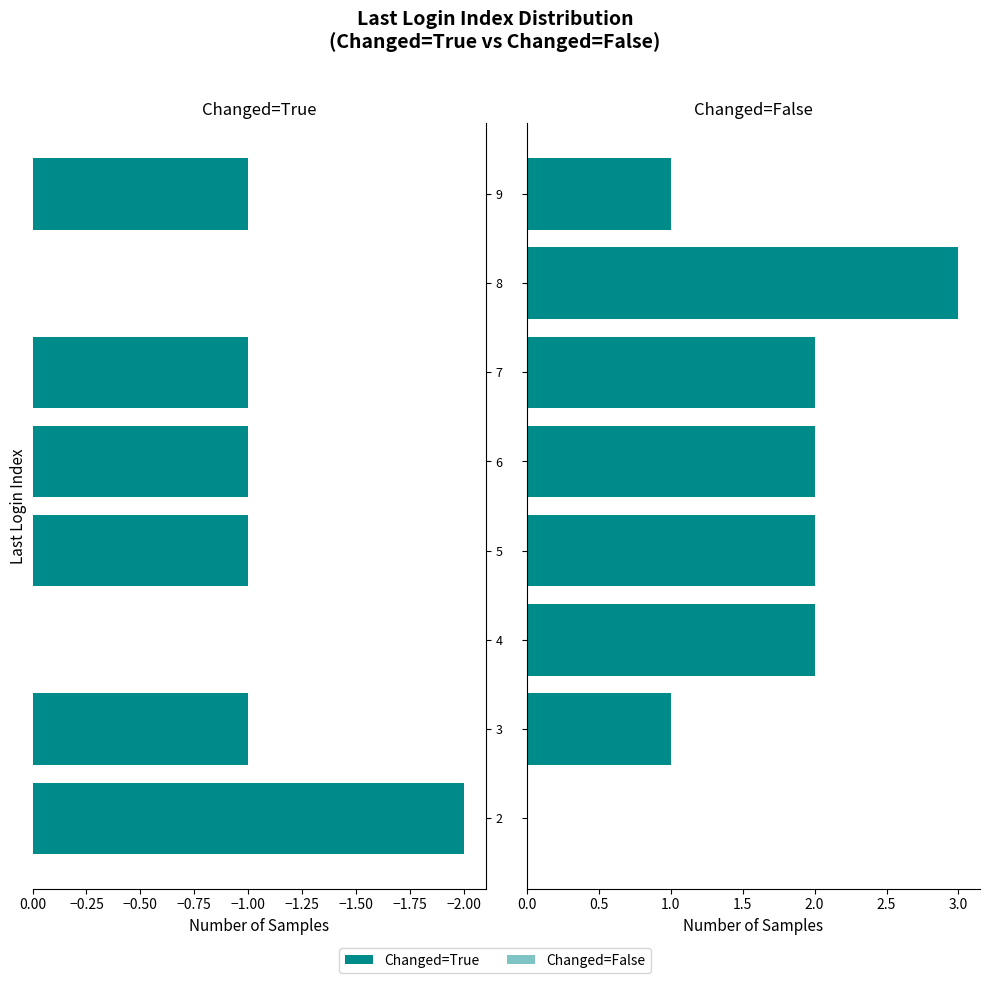

The value of Changed=False at 5 is 3. True or false?

False